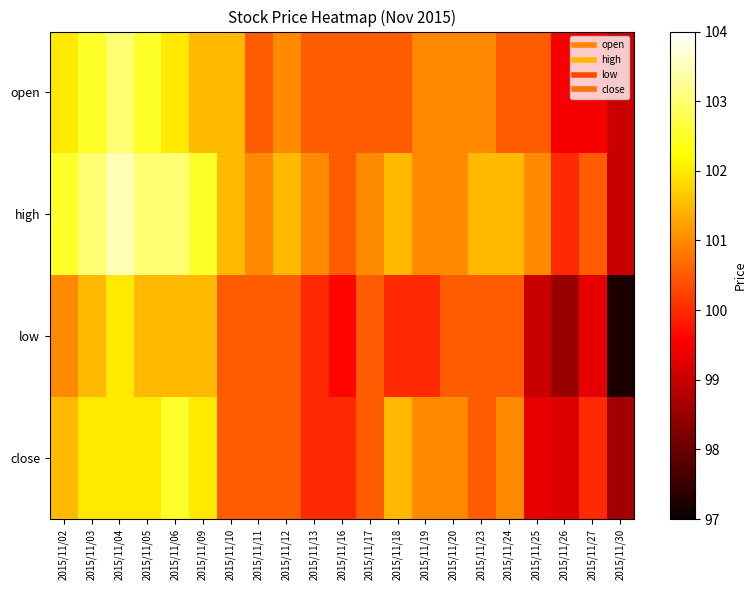

Reading left to right, list all the values displayed in this chart.

open: 2015/11/02=102.0	2015/11/03=102.5	2015/11/04=103.0	2015/11/05=102.5	2015/11/06=102.0	2015/11/09=101.5	2015/11/10=101.5	2015/11/11=100.5	2015/11/12=101.0	2015/11/13=100.5	2015/11/16=100.5	2015/11/17=100.5	2015/11/18=100.5	2015/11/19=101.0	2015/11/20=101.0	2015/11/23=101.0	2015/11/24=100.5	2015/11/25=100.5	2015/11/26=99.5	2015/11/27=99.5	2015/11/30=99.0
high: 2015/11/02=102.5	2015/11/03=103.0	2015/11/04=103.5	2015/11/05=103.0	2015/11/06=103.0	2015/11/09=102.5	2015/11/10=101.5	2015/11/11=101.0	2015/11/12=101.5	2015/11/13=101.0	2015/11/16=100.5	2015/11/17=101.0	2015/11/18=101.5	2015/11/19=101.0	2015/11/20=101.0	2015/11/23=101.5	2015/11/24=101.5	2015/11/25=101.0	2015/11/26=100.0	2015/11/27=100.5	2015/11/30=99.0
low: 2015/11/02=101.0	2015/11/03=101.5	2015/11/04=102.0	2015/11/05=101.5	2015/11/06=101.5	2015/11/09=101.5	2015/11/10=100.5	2015/11/11=100.5	2015/11/12=100.5	2015/11/13=100.0	2015/11/16=99.6	2015/11/17=100.5	2015/11/18=100.0	2015/11/19=100.0	2015/11/20=100.5	2015/11/23=100.5	2015/11/24=100.5	2015/11/25=99.0	2015/11/26=98.5	2015/11/27=99.3	2015/11/30=97.2
close: 2015/11/02=101.5	2015/11/03=102.0	2015/11/04=102.0	2015/11/05=102.0	2015/11/06=102.5	2015/11/09=102.0	2015/11/10=100.5	2015/11/11=100.5	2015/11/12=100.5	2015/11/13=100.0	2015/11/16=100.0	2015/11/17=100.5	2015/11/18=101.5	2015/11/19=101.0	2015/11/20=101.0	2015/11/23=100.5	2015/11/24=101.0	2015/11/25=99.3	2015/11/26=99.2	2015/11/27=100.0	2015/11/30=98.6